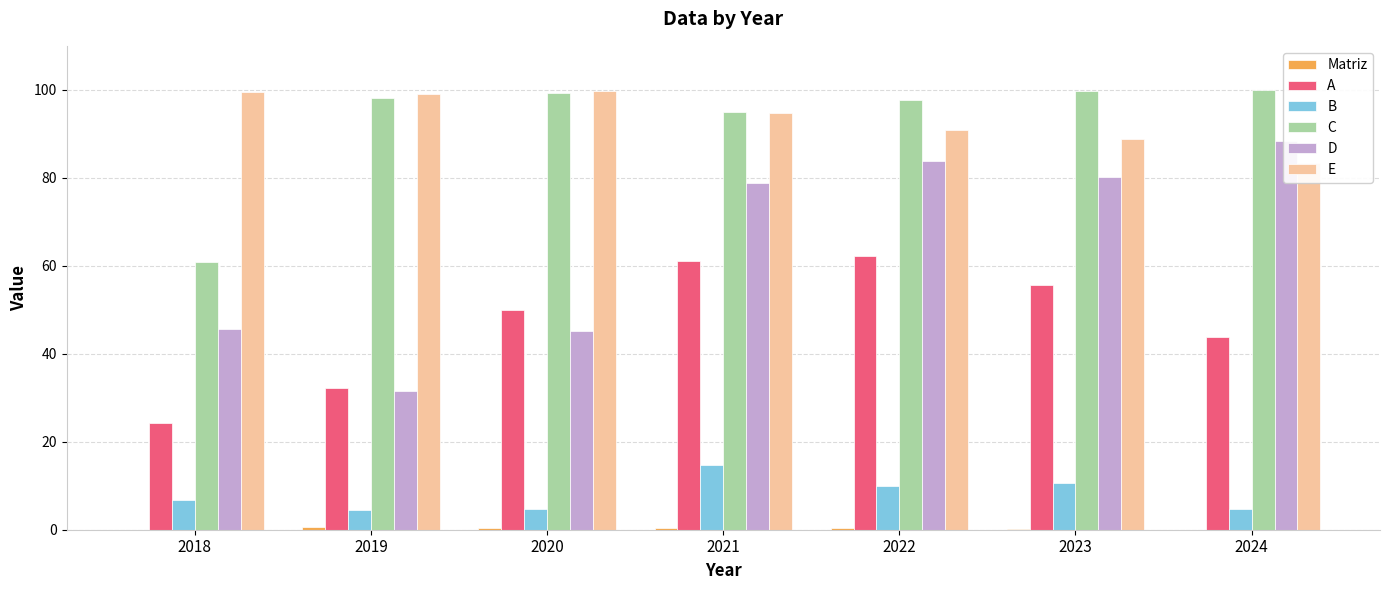

Is it true that A equals 96.7 at 2022?

False